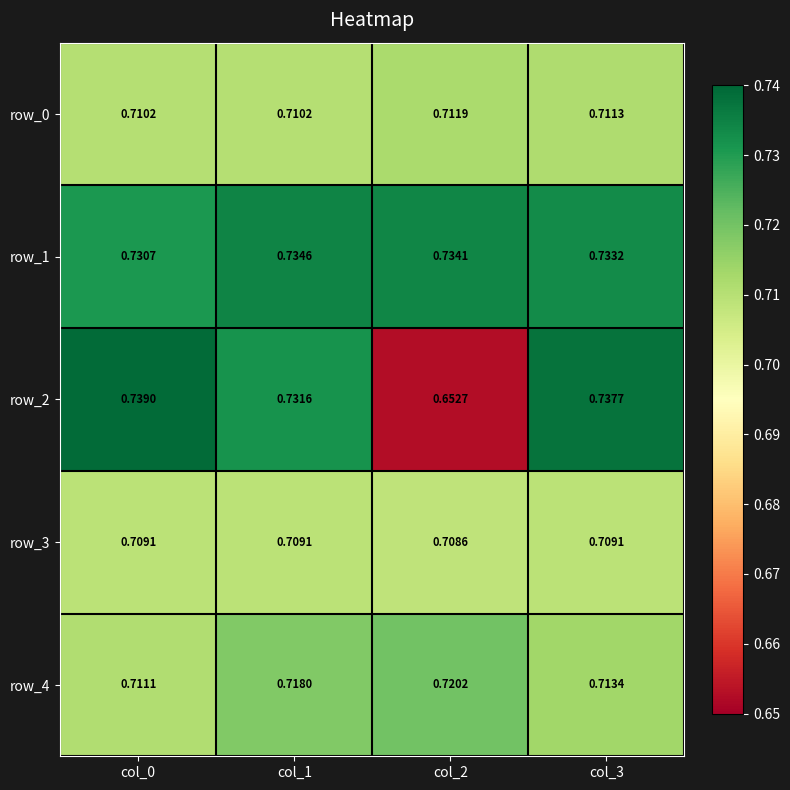

Is the value of row_3 at col_0 greater than the value of row_2 at col_1?

No